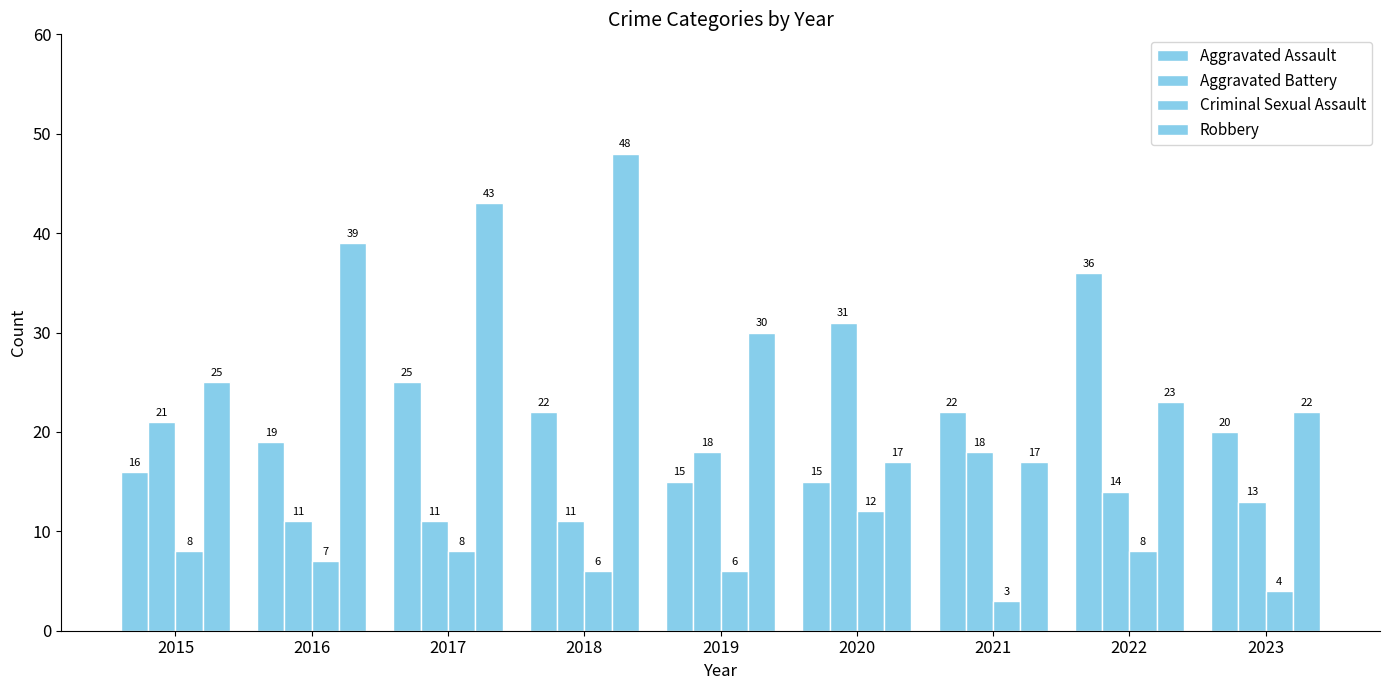

Which label corresponds to the smallest value in the chart?

2021